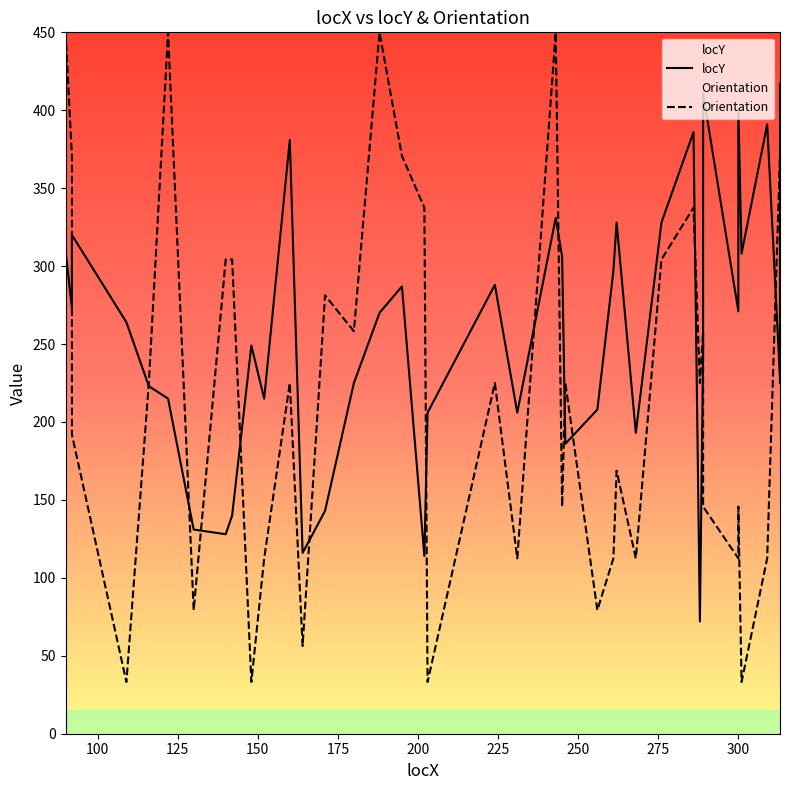

What are all the series names shown in the legend?

locY, Orientation